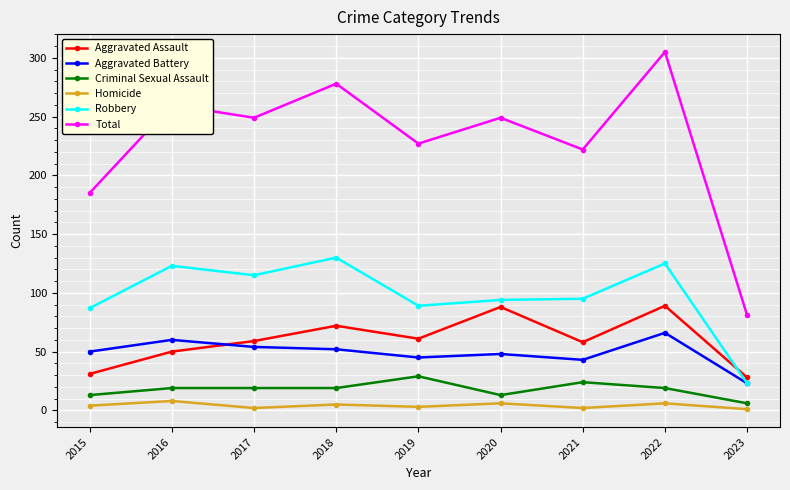

What is the difference between the Aggravated Assault values at 2021 and 2023?

30